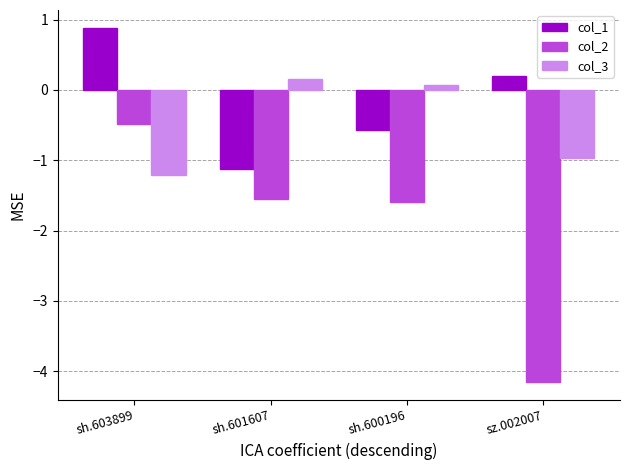

What position from the left is sh.603899?

1